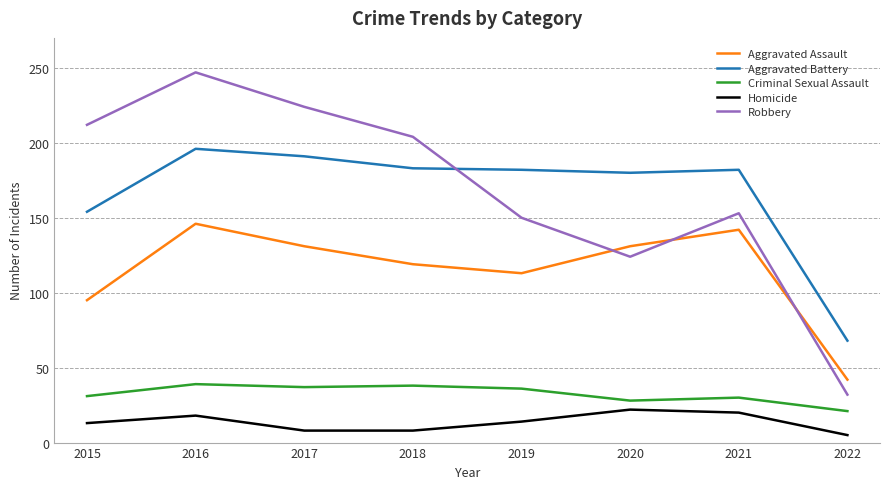

How many lines are shown in the chart?

5